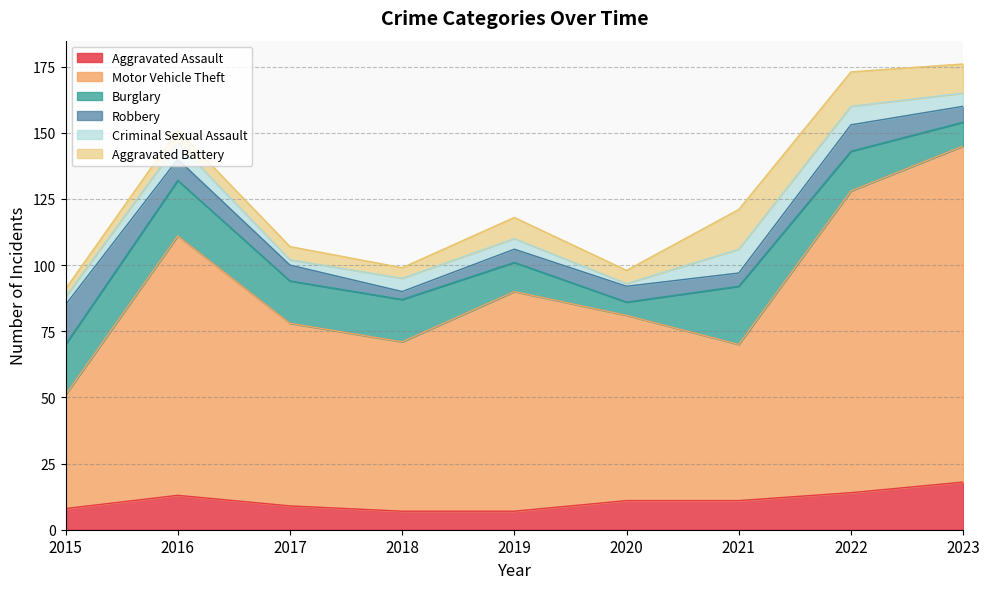

What is the sum of all Aggravated Battery values?

69